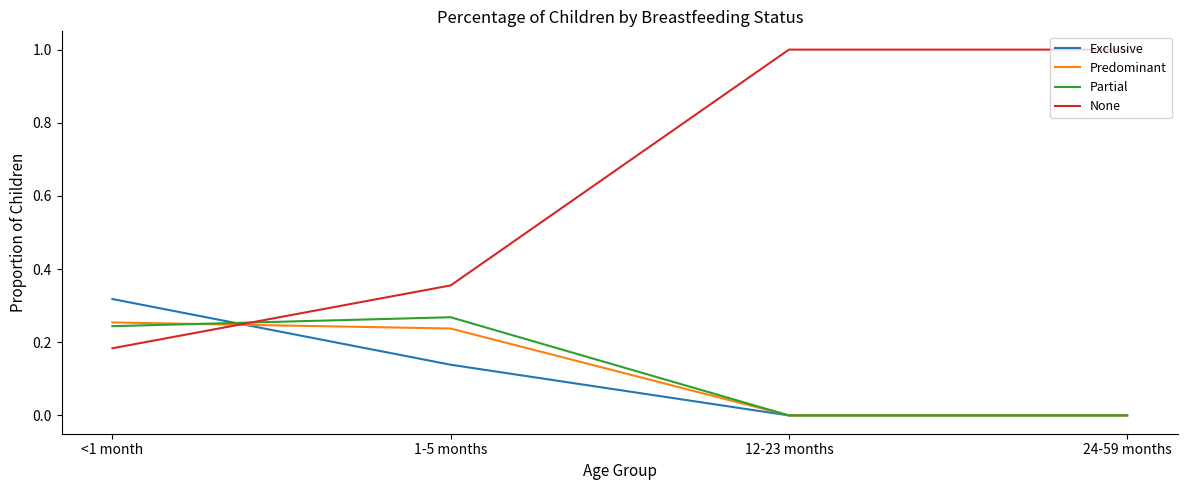

What are all the series names shown in the legend?

Exclusive, Predominant, Partial, None